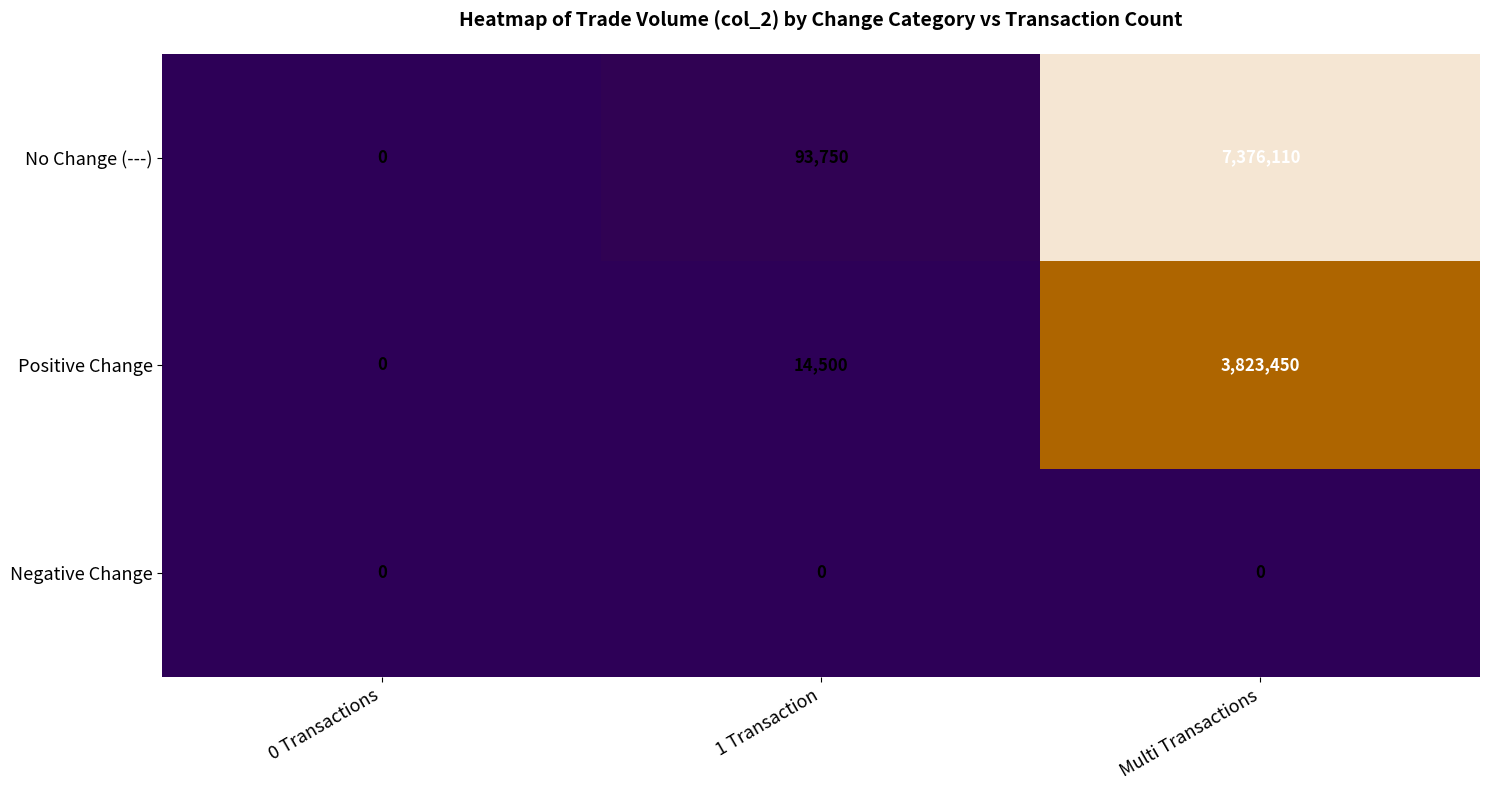

Is the value of Positive Change at Multi Transactions greater than the value of No Change (---) at 0 Transactions?

Yes